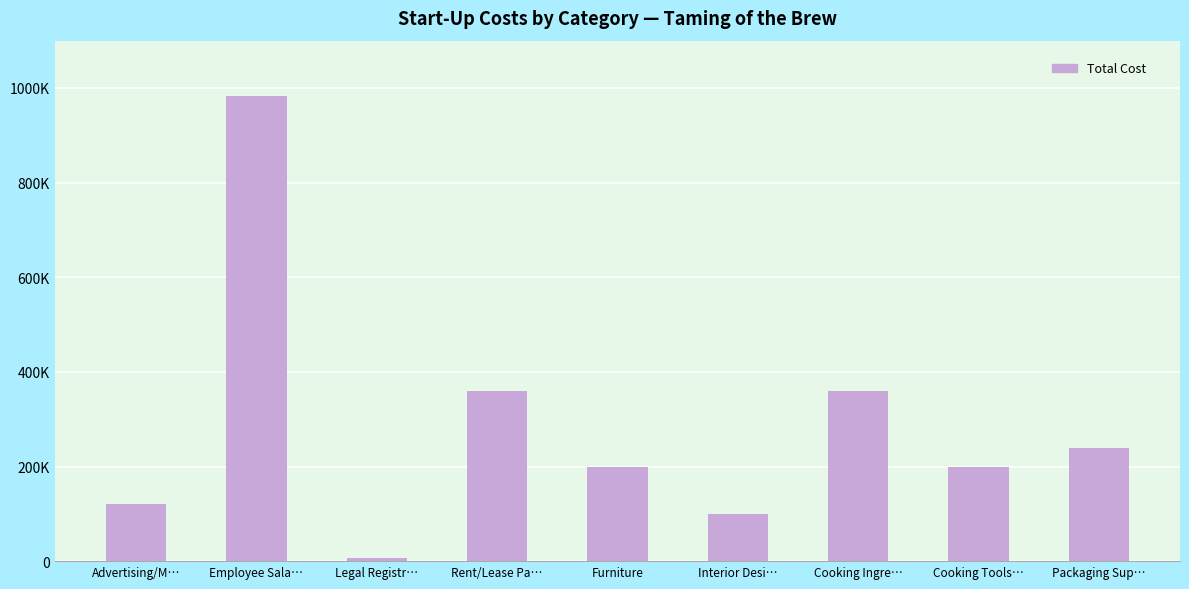

Are the bars horizontal?

No